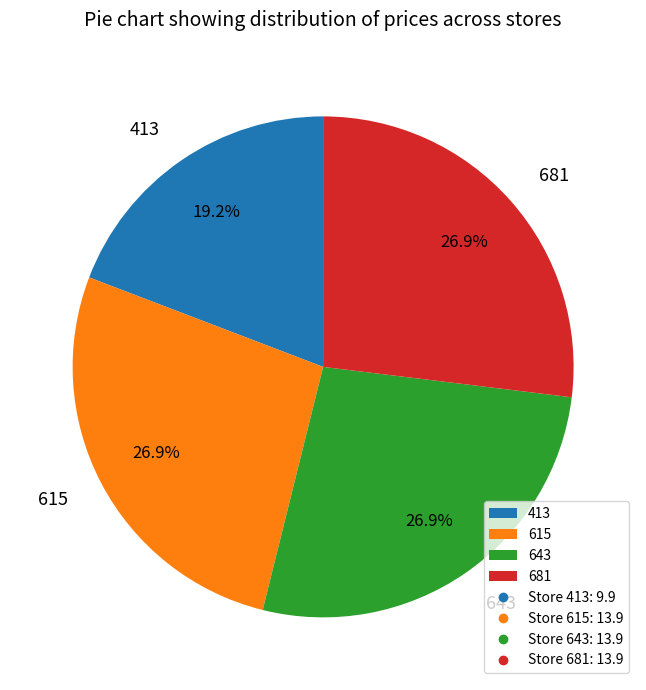

Combined, do 413 and 681 account for over 50%?

No